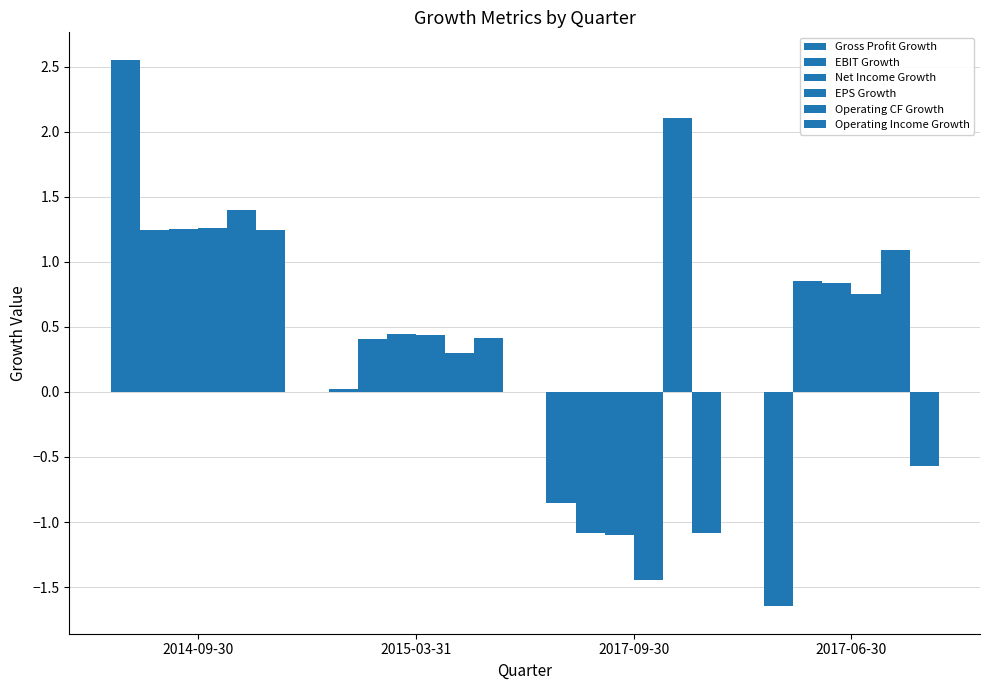

Rank the categories by Gross Profit Growth value from lowest to highest.

2017-06-30, 2017-09-30, 2015-03-31, 2014-09-30